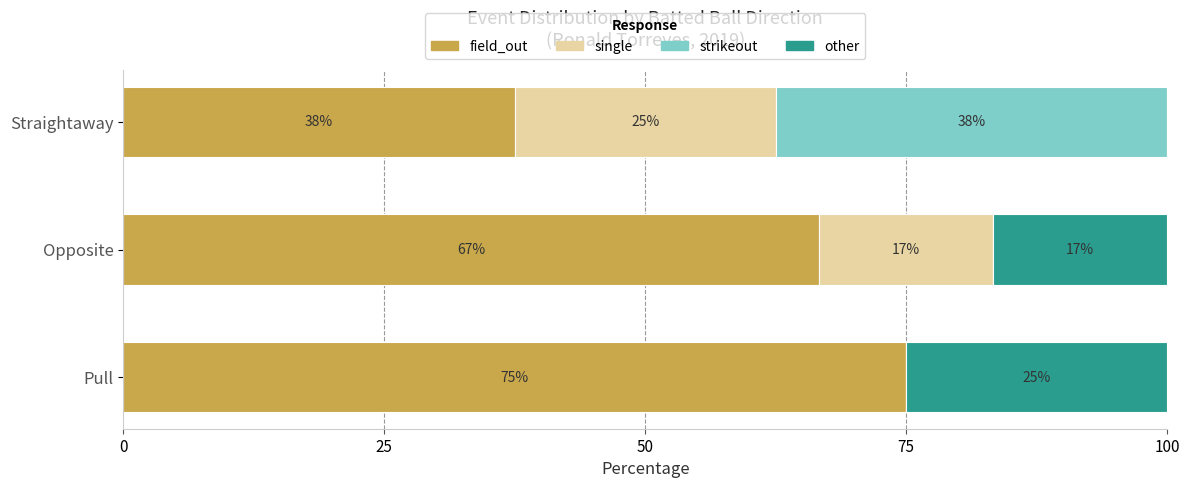

Read the field_out value at Opposite.

66.7